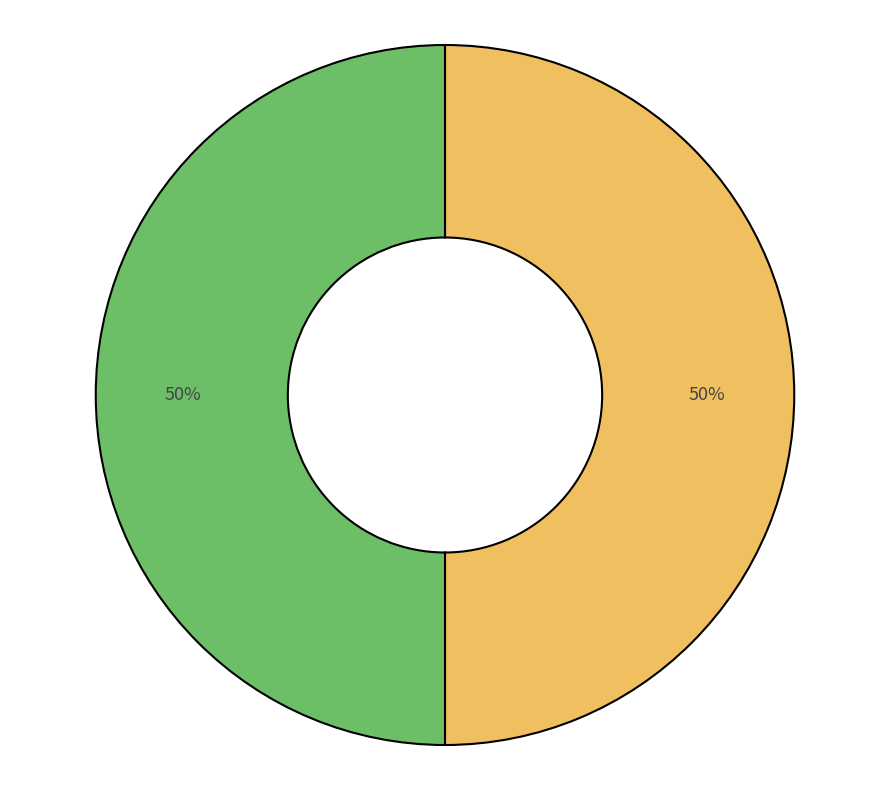

To the nearest percent, what is the average slice percentage?

50%